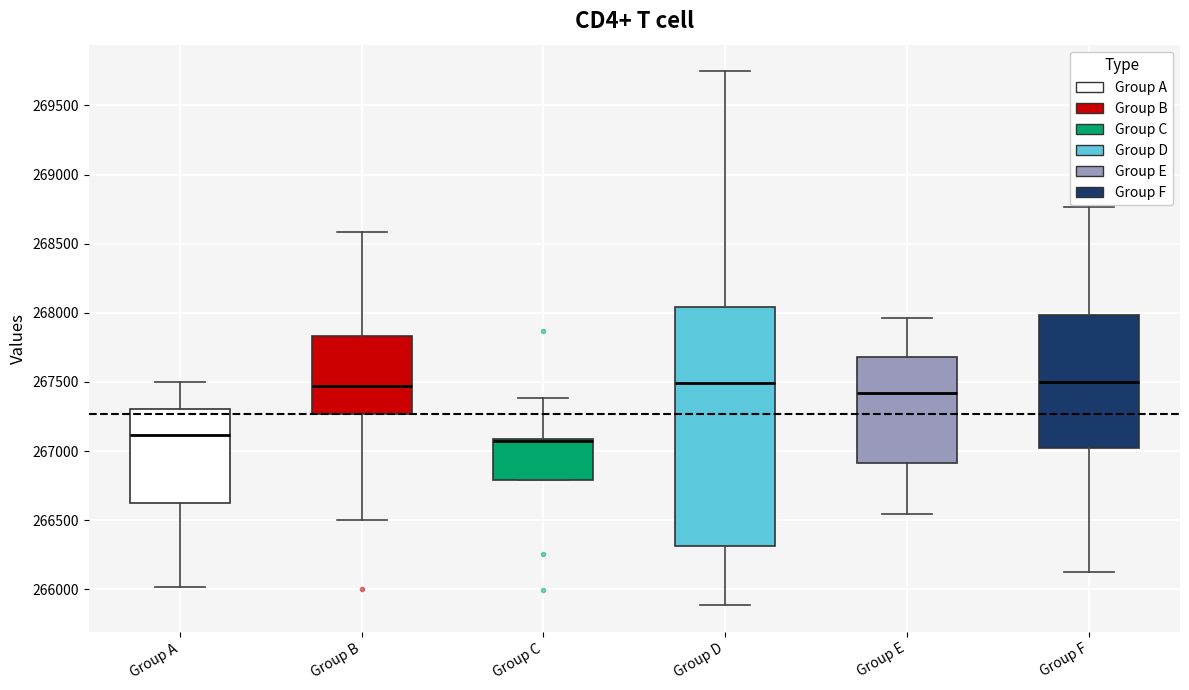

Reading left to right, transcribe this box plot: for each box, give where its median line is, the range the box spans, and where its two whiskers end, as read against the y-axis. The values are not printed on the chart, so give them approximately, as read against the axis.

Group A: median 267100, box 266600 to 267300, whiskers 266000 to 267500
Group B: median 267450, box 267250 to 267850, whiskers 266500 to 268600
Group C: median 267100 (drawn on the box's upper edge), box 266800 to 267100, whiskers 266800 to 267400
Group D: median 267500, box 266300 to 268050, whiskers 265900 to 269750
Group E: median 267400, box 266900 to 267700, whiskers 266550 to 267950
Group F: median 267500, box 267000 to 268000, whiskers 266100 to 268750